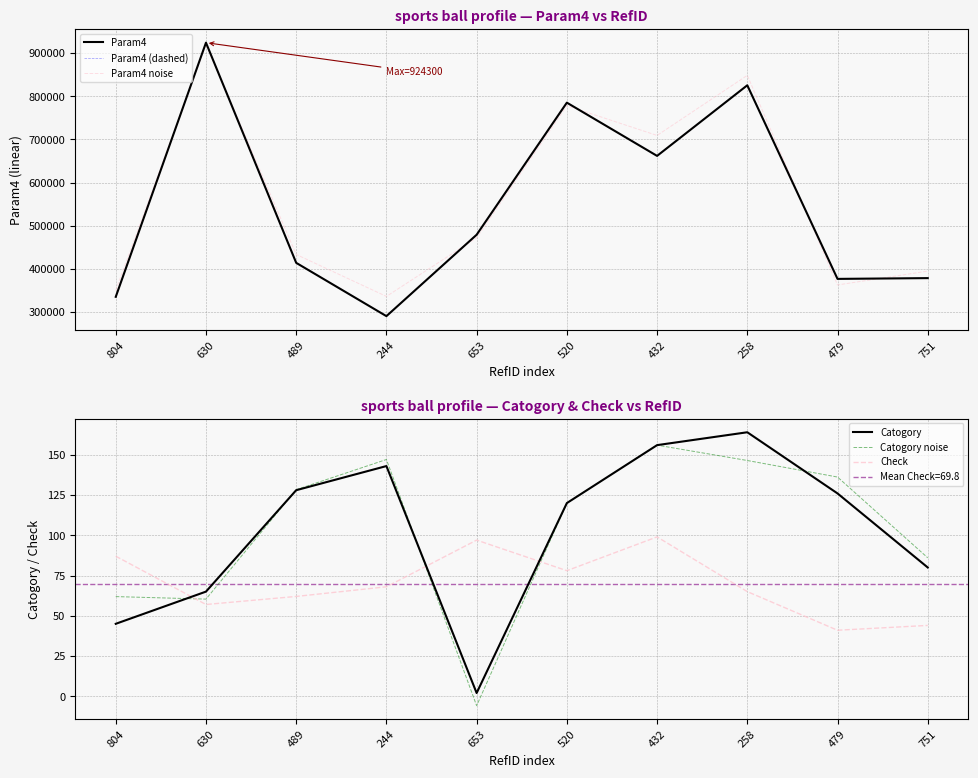

What is the label of the 10th point from the right?

804